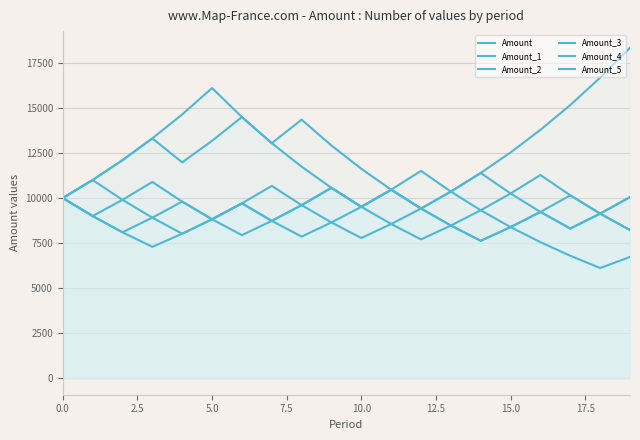

Which series has the largest total across all categories?

Amount_4